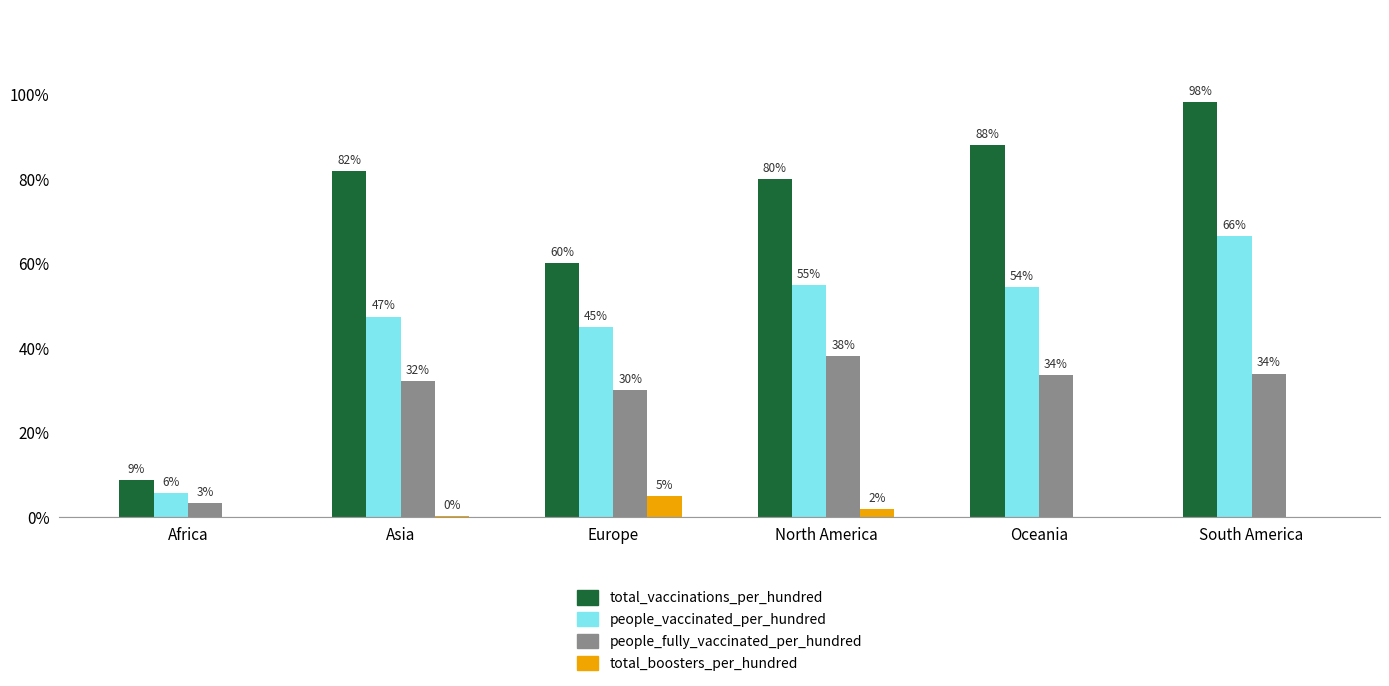

What is the maximum value shown in the chart?

98.3